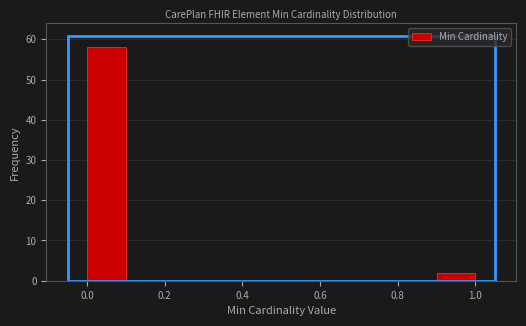

How tall is the bar that spans 0.0 to 0.1 on the x-axis? The values are not printed on the chart, so give them approximately, as read against the axis.

58